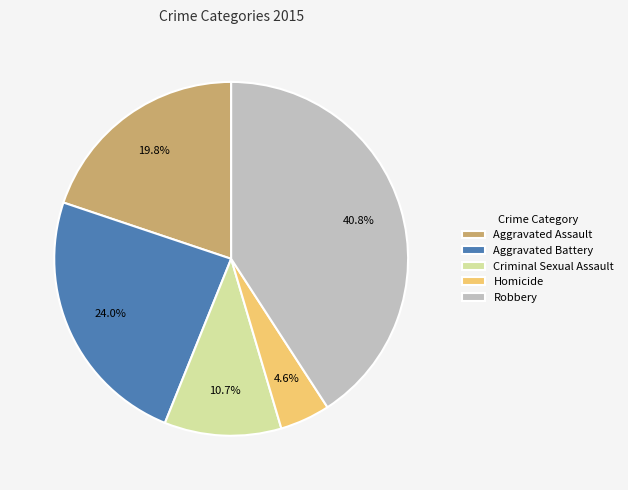

To the nearest percent, what is the average slice percentage?

20%